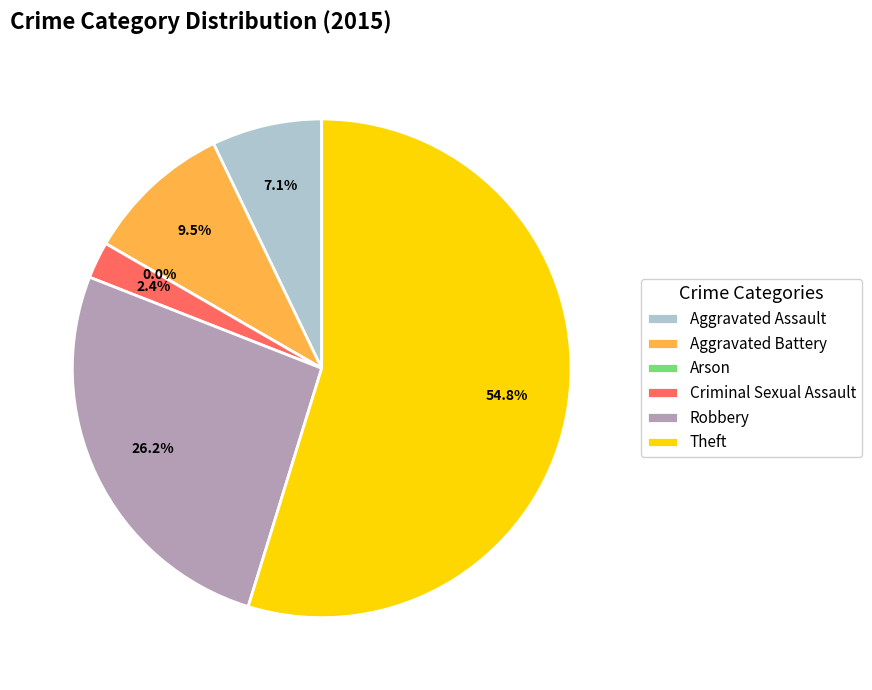

Is it true that Robbery is 26% of the pie?

True